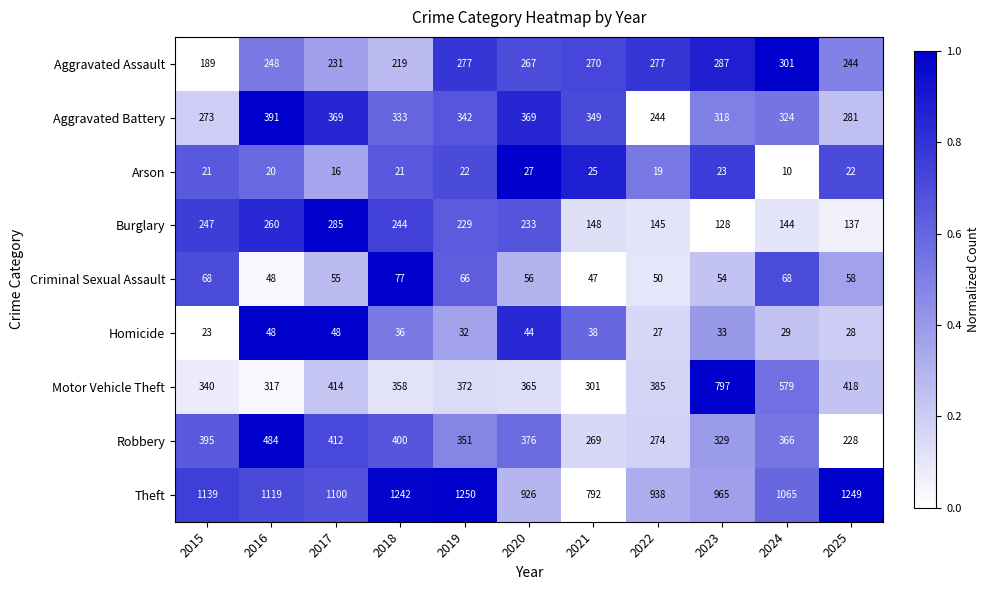

Which label corresponds to the largest value in the chart?

2019